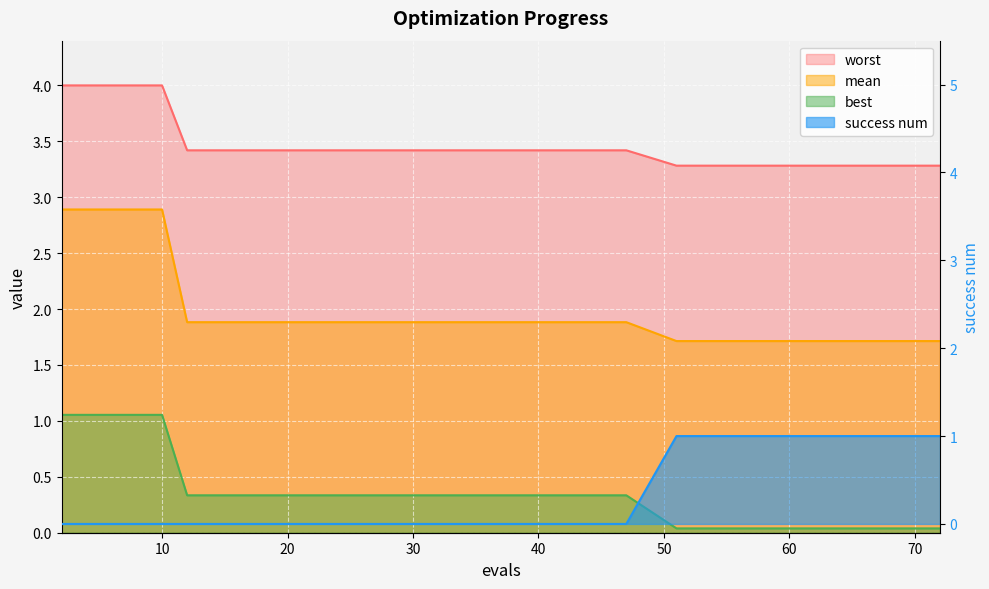

At which category is the sum across all series the highest?

2